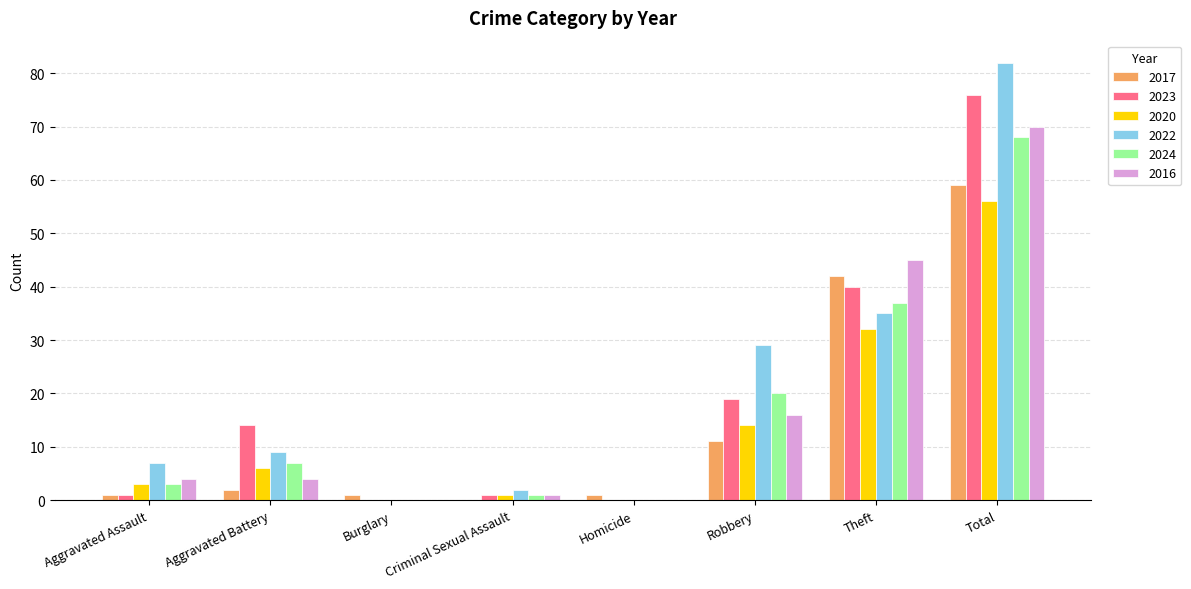

Which label corresponds to the largest value in the chart?

Total